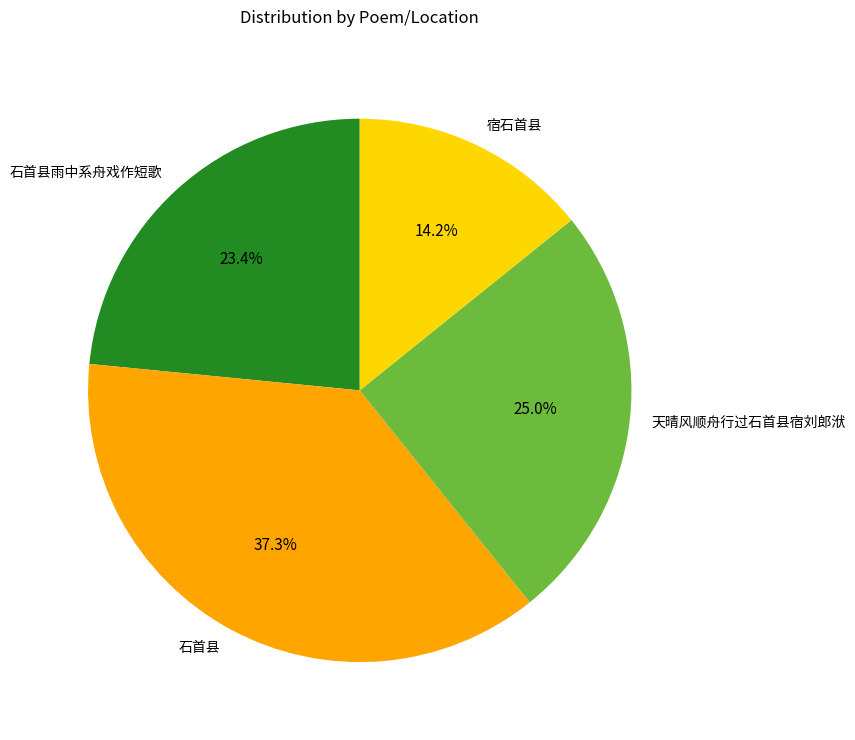

Rank the categories by value from lowest to highest.

宿石首县, 石首县雨中系舟戏作短歌, 天晴风顺舟行过石首县宿刘郎洑, 石首县